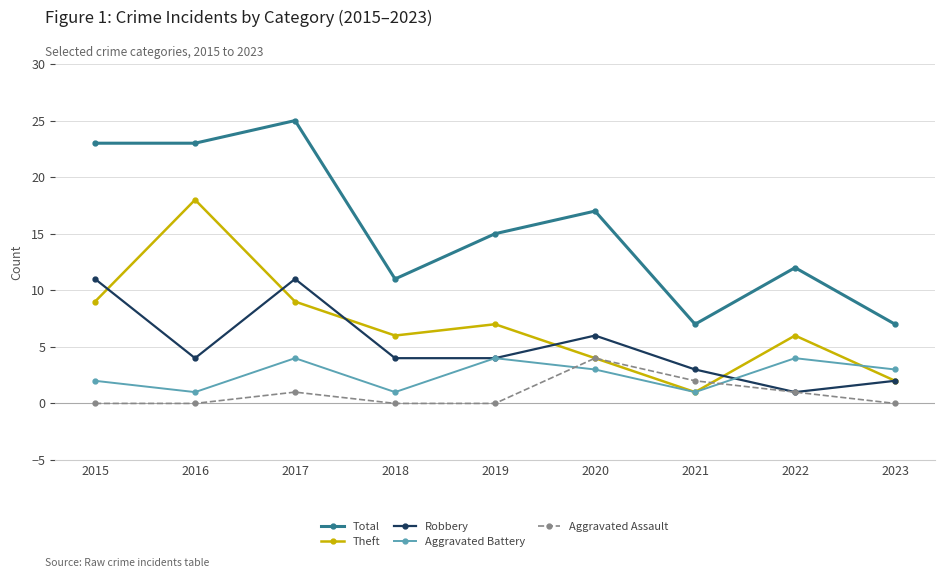

What is the average value of the Total series?

16